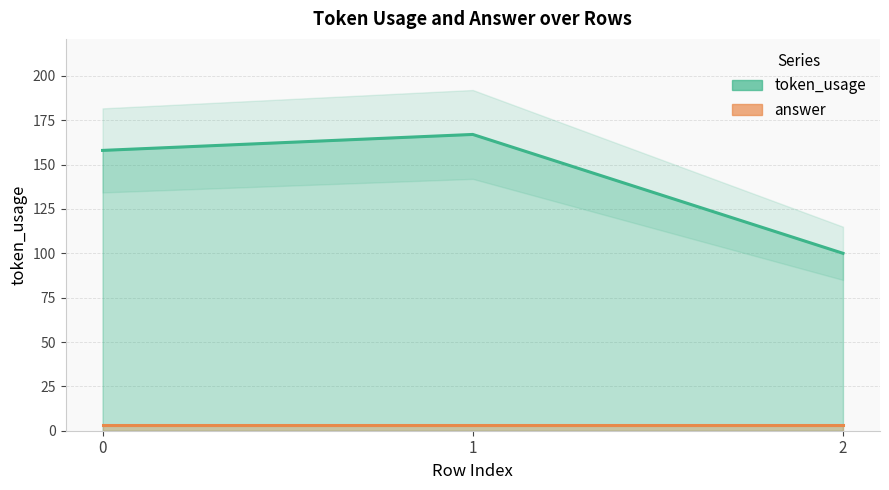

List the labels in order of answer value, smallest first.

0, 1, 2